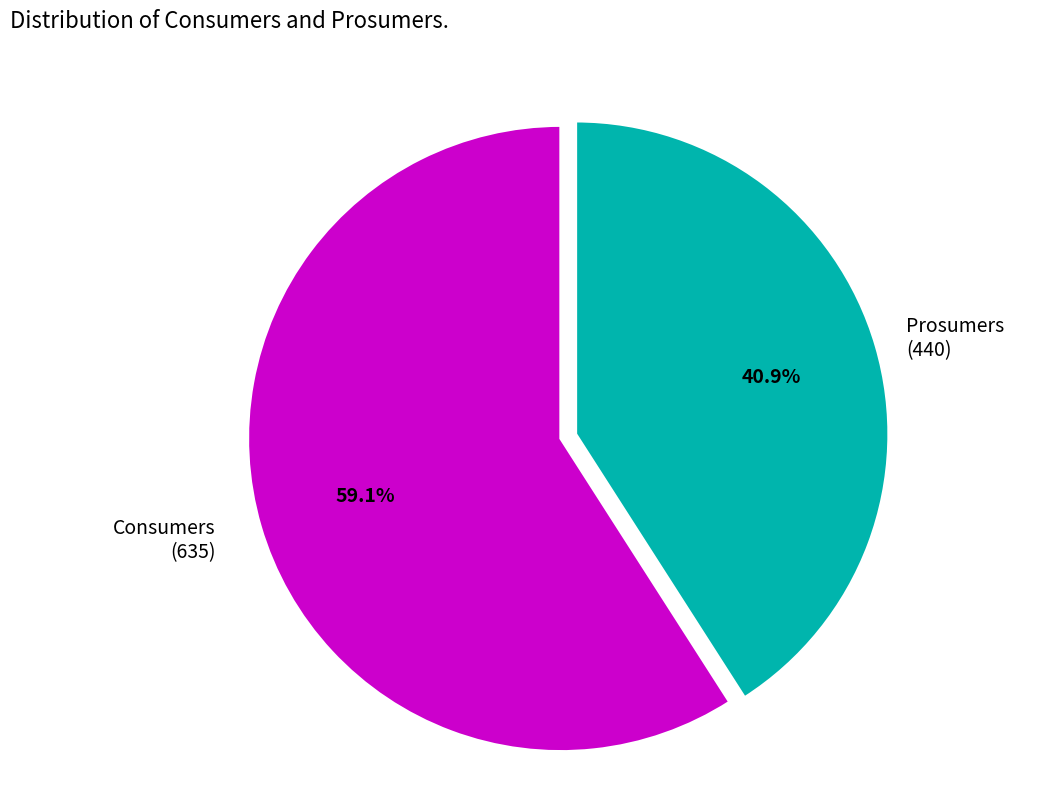

Does any single category account for the majority?

Yes